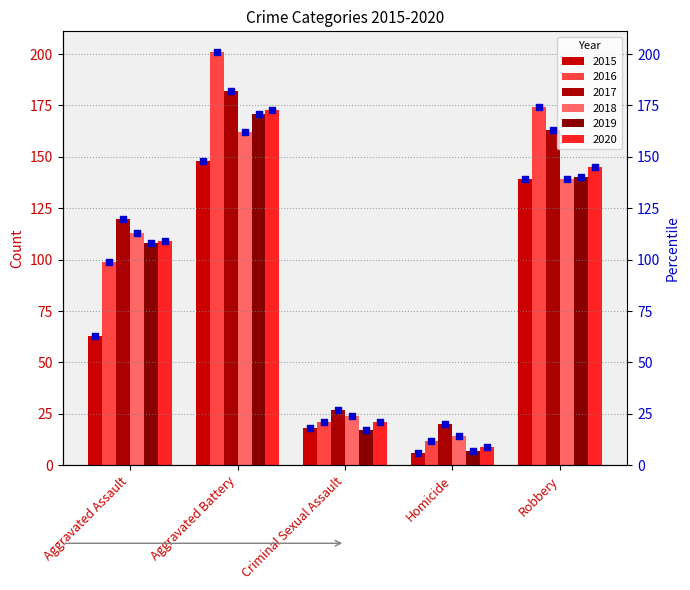

Which has a higher value, Aggravated Assault or Homicide?

Aggravated Assault